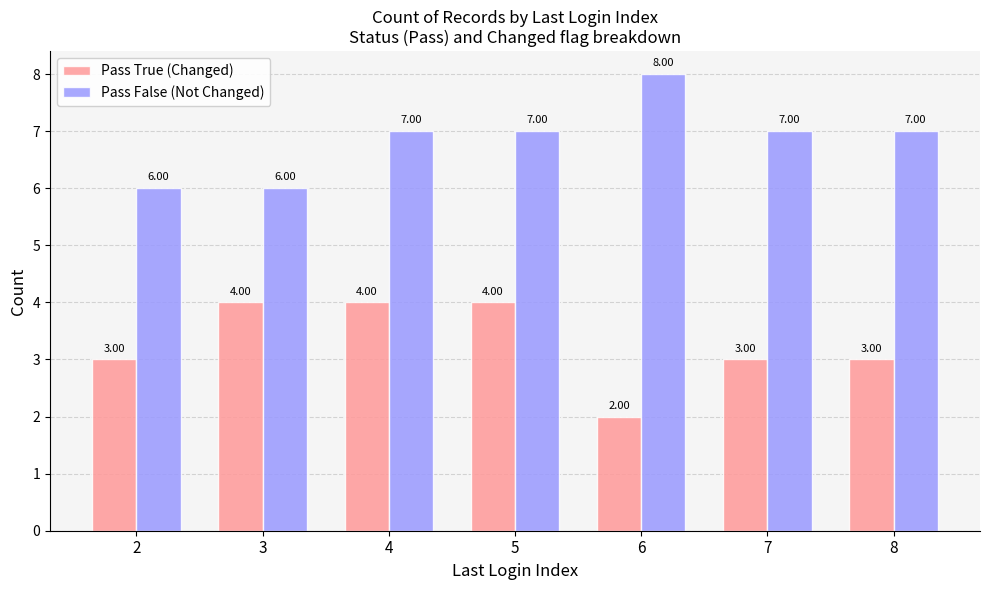

What is the lowest value of the Pass False (Not Changed) series?

6